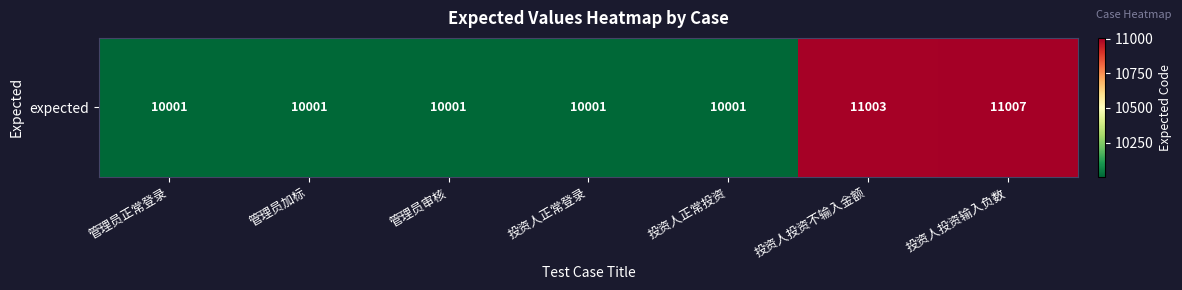

The value at 管理员审核 is 10001. True or false?

True